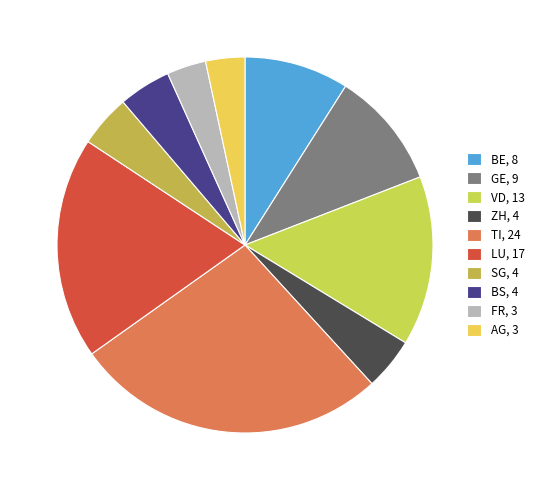

Count the number of slices in the pie.

10